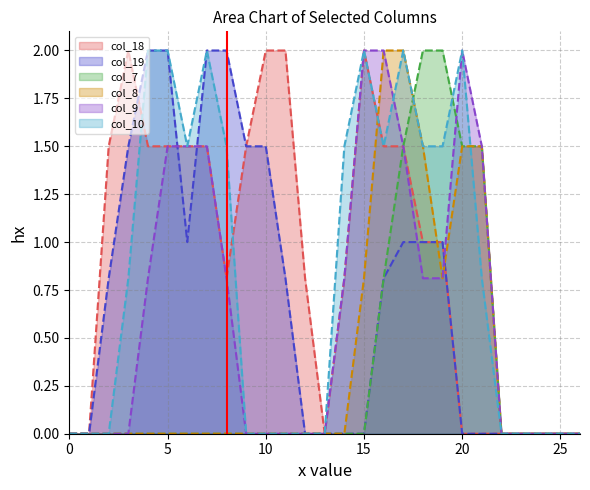

What is the difference between the second highest and second lowest values in the col_9 series?

2.0